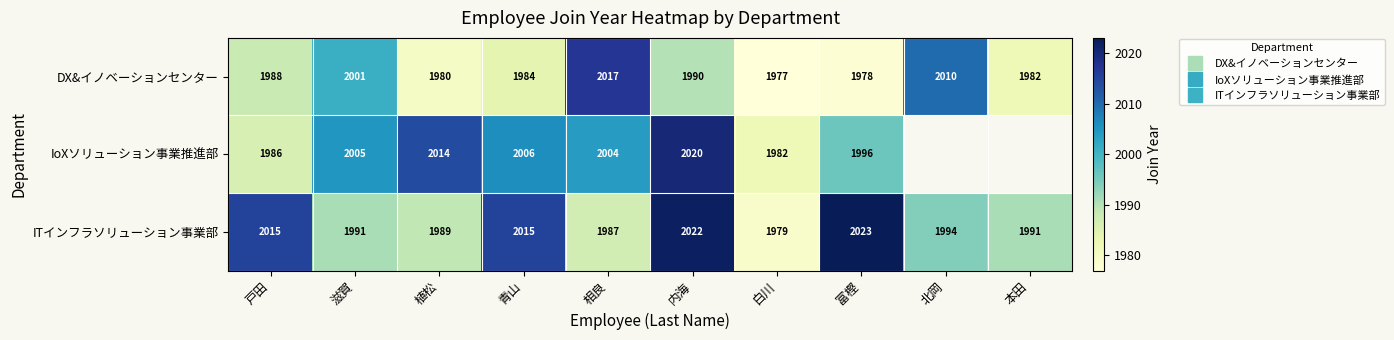

What is the approximate value of DX&イノベーションセンター at 青山?

1984.0